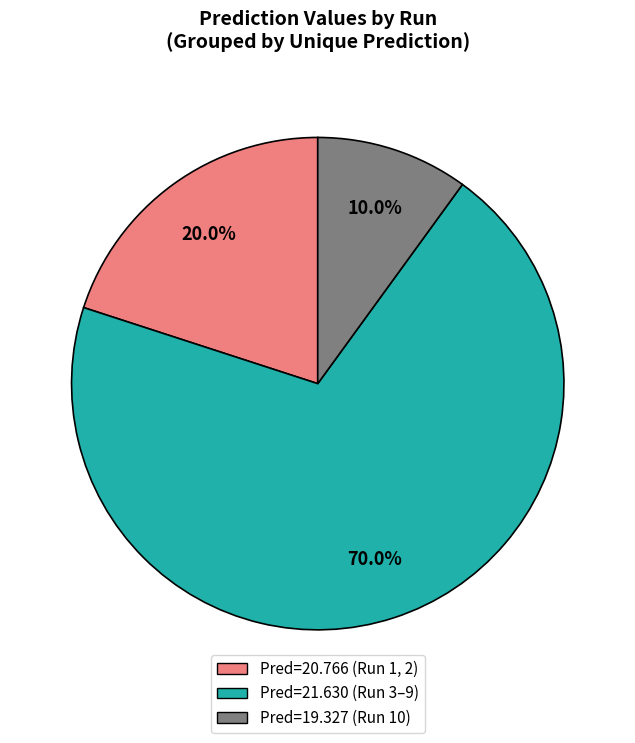

Is there any slice that represents more than half of the pie?

Yes